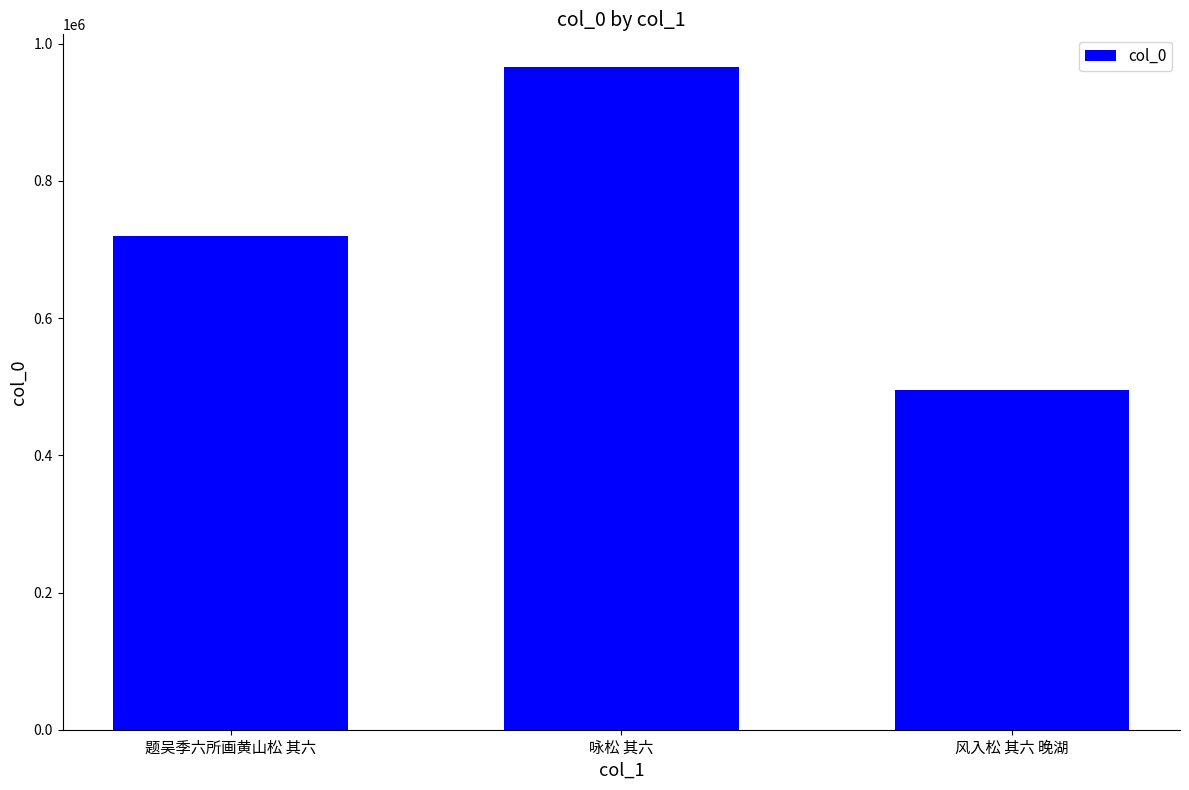

How many data points are less than 718996?

1